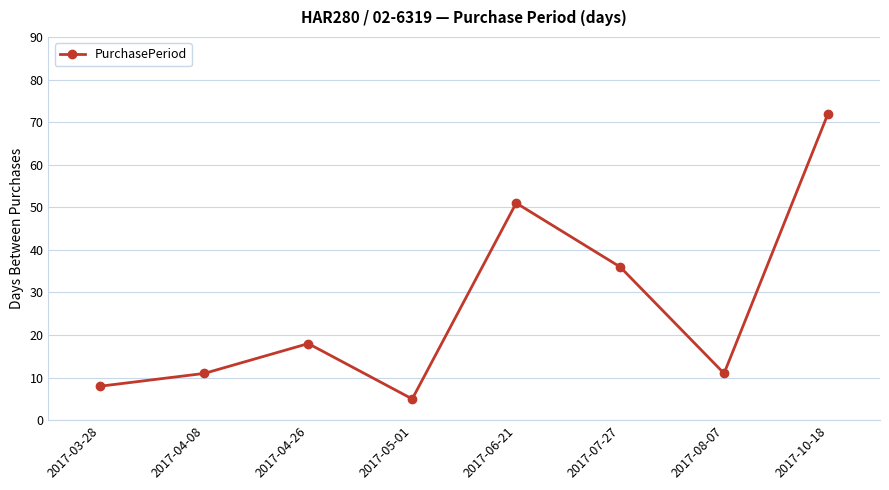

Reading left to right, transcribe all the data shown in this chart.

2017-03-28=8	2017-04-08=11	2017-04-26=18	2017-05-01=5	2017-06-21=51	2017-07-27=36	2017-08-07=11	2017-10-18=72